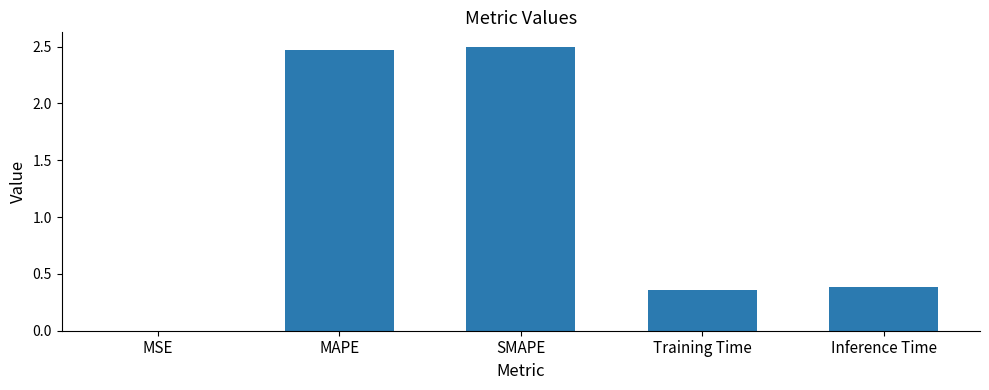

What is the sum of the values at Training Time and MAPE?

2.8